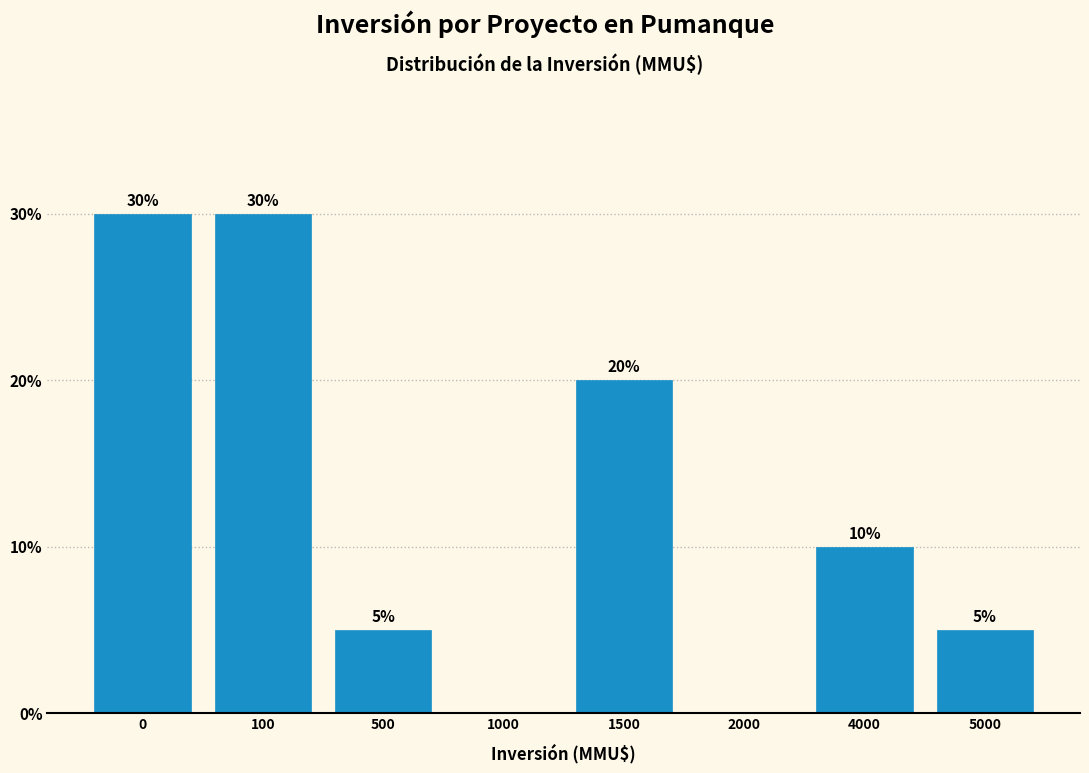

Reading right to left, extract all data points from this chart.

5000=5	4000=10	2000=0	1500=20	1000=0	500=5	100=30	0=30